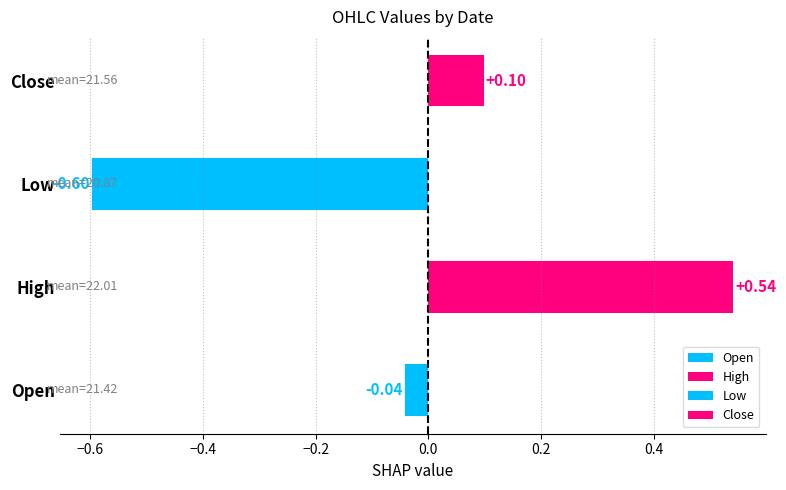

Which series has the largest total across all categories?

High